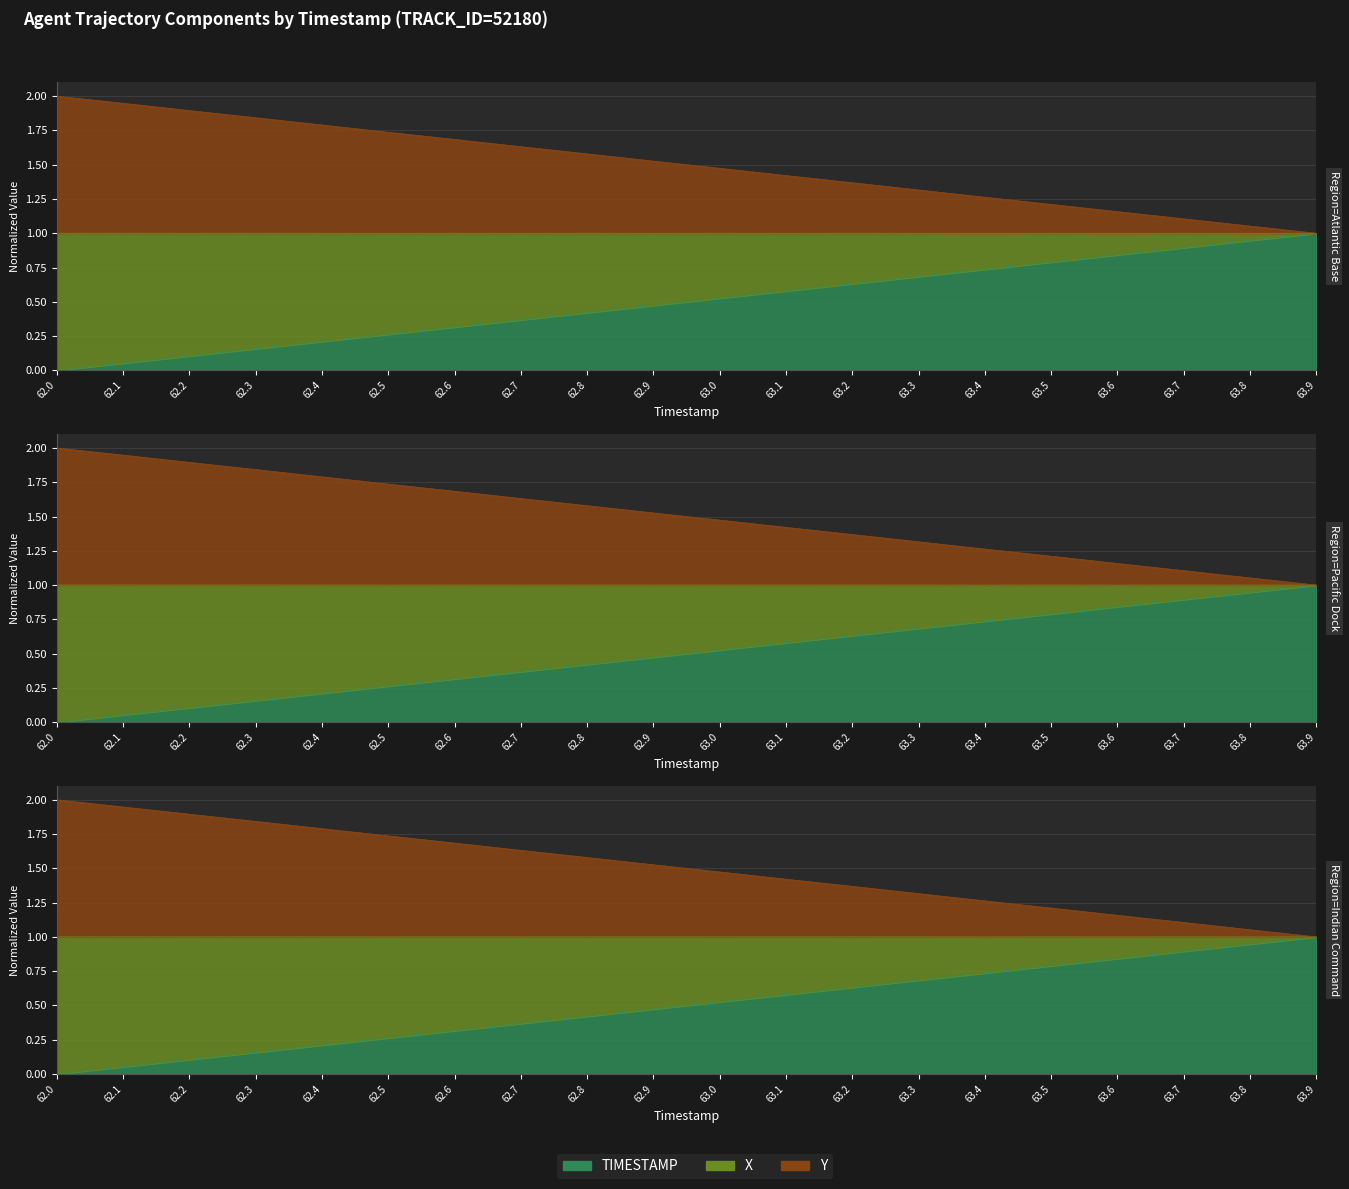

True or false: Y has a value of 1.0 at 63.9.

True